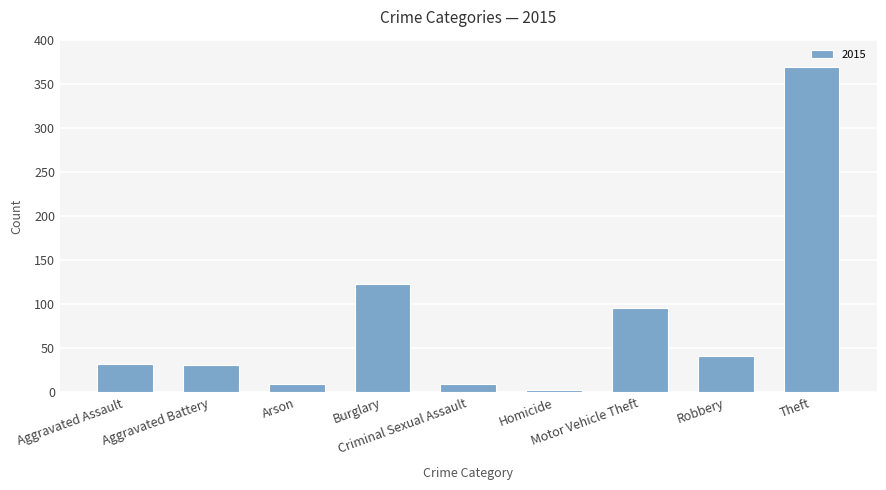

How many data points does each series have?

9